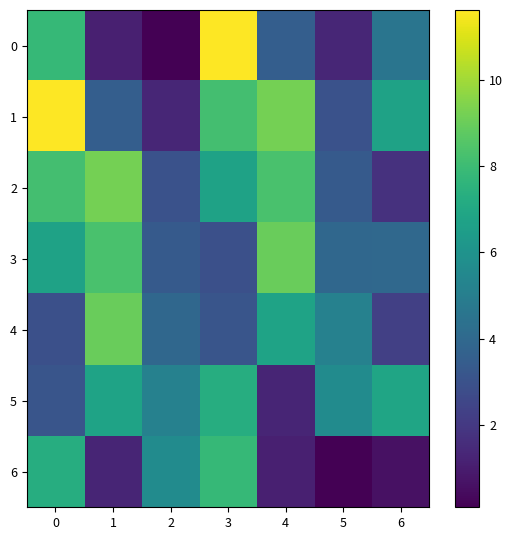

What is the total value across all series at 6?

26.7